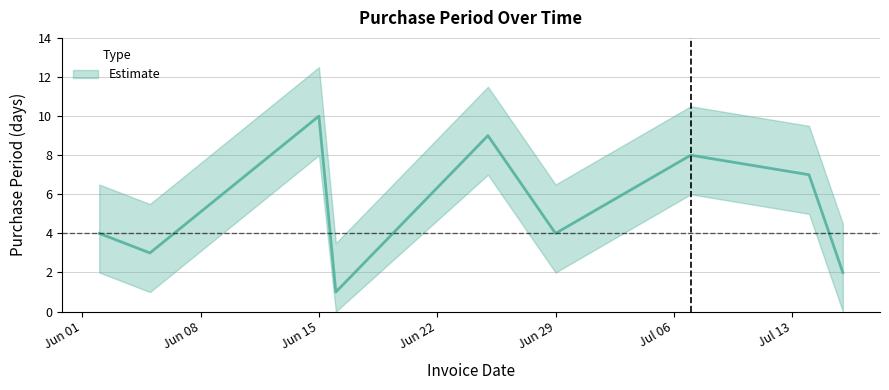

List the labels in order of value, largest first.

2015-06-15, 2015-06-25, 2015-07-07, 2015-07-14, 2015-06-02, 2015-06-29, 2015-06-05, 2015-07-16, 2015-06-16